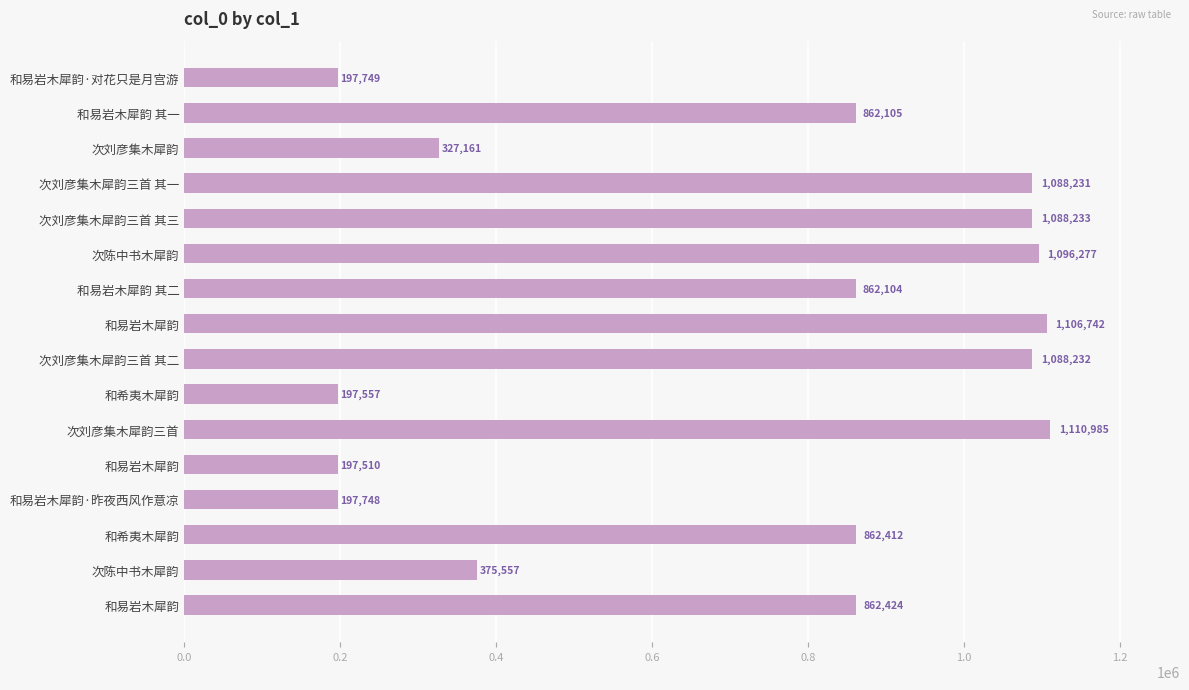

Which label corresponds to the largest value in the chart?

次刘彦集木犀韵三首